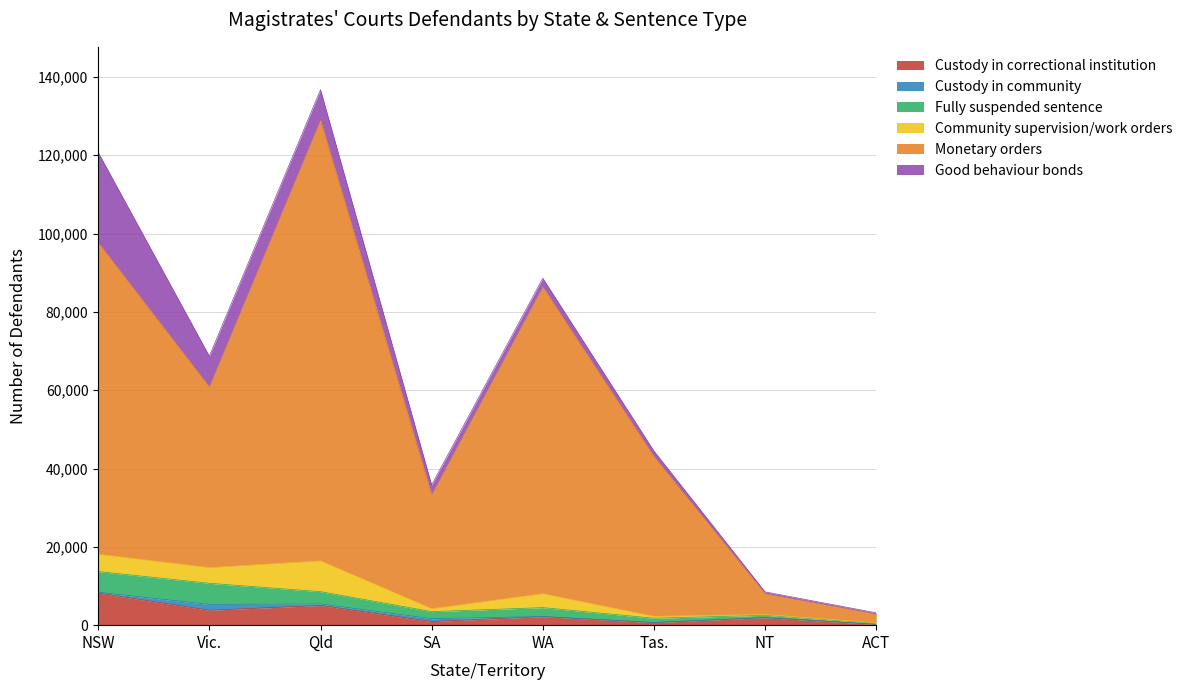

How many values in the Fully suspended sentence series are below 2288?

4